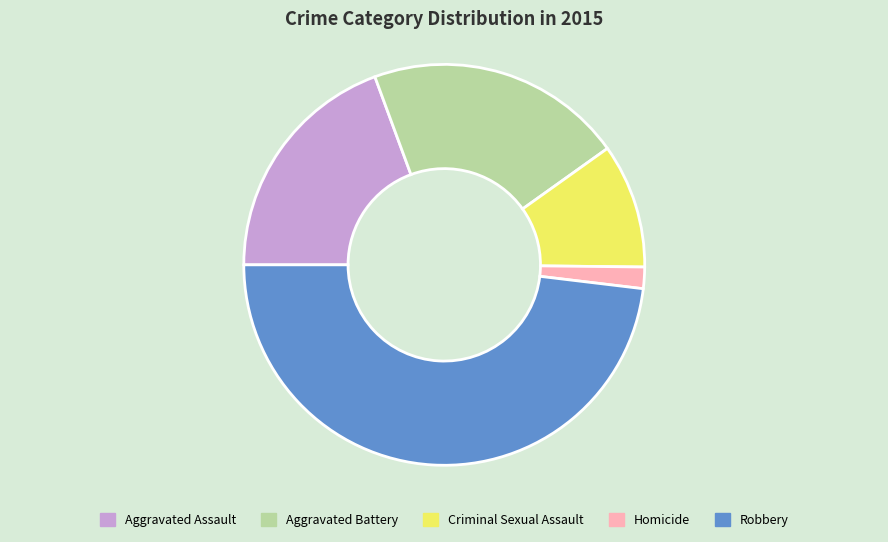

Is the sum of Robbery and Aggravated Assault greater than half?

Yes